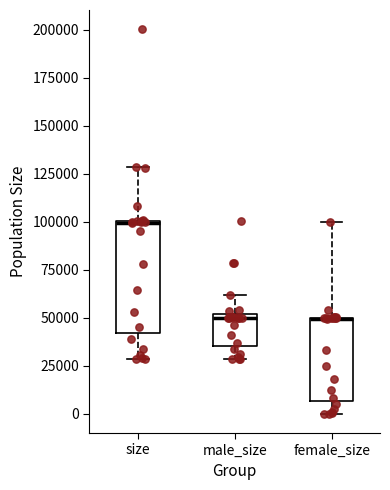

Where is the upper edge of the box for female_size on the y-axis? The values are not printed on the chart, so give them approximately, as read against the axis.

50000